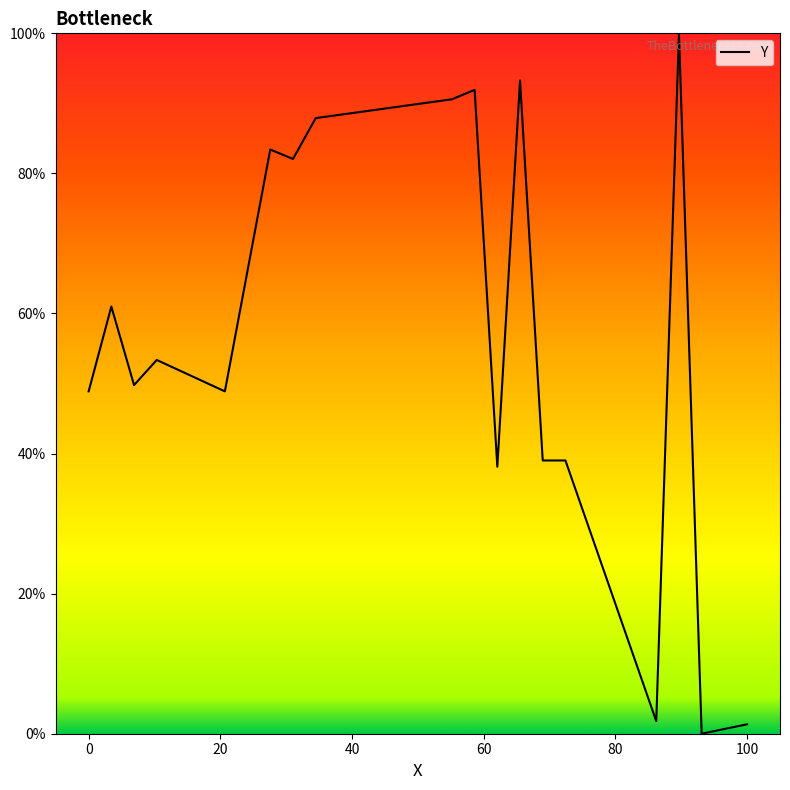

What is the greatest value displayed?

100.0